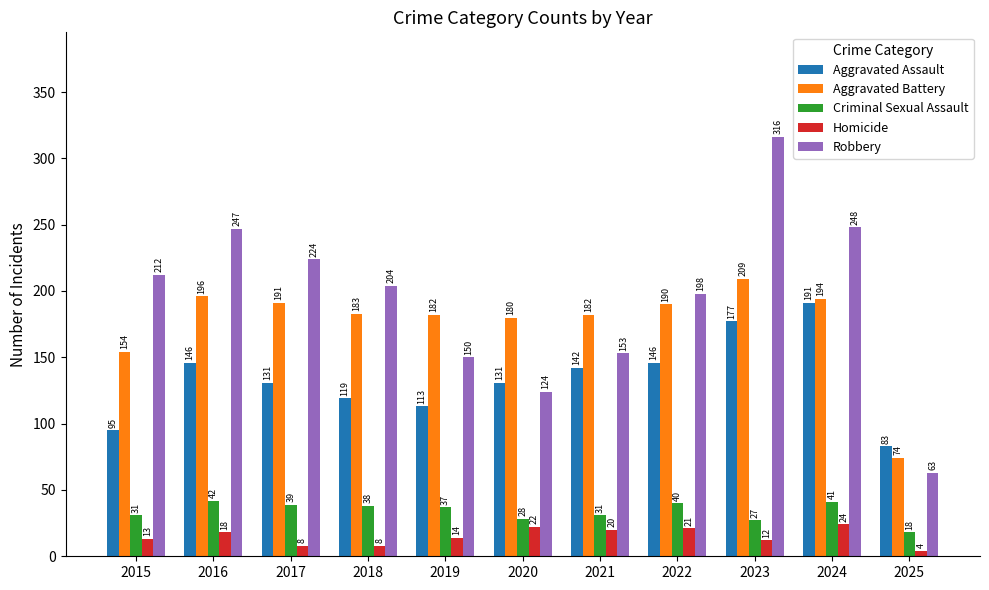

What is the value of the Aggravated Battery bar at the 10th from the left?

194